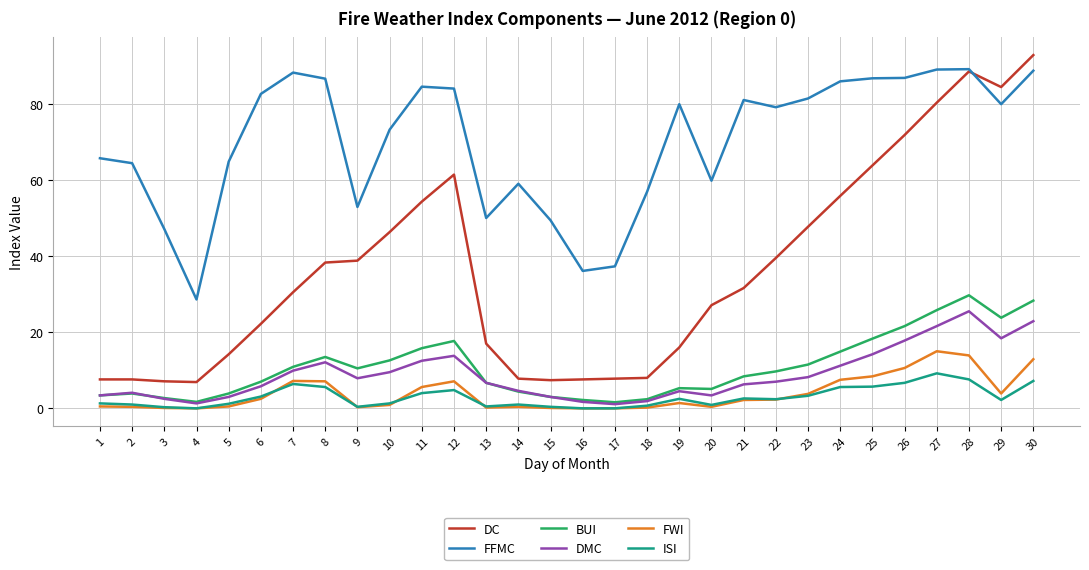

True or false: FFMC and FWI cross at least once.

False